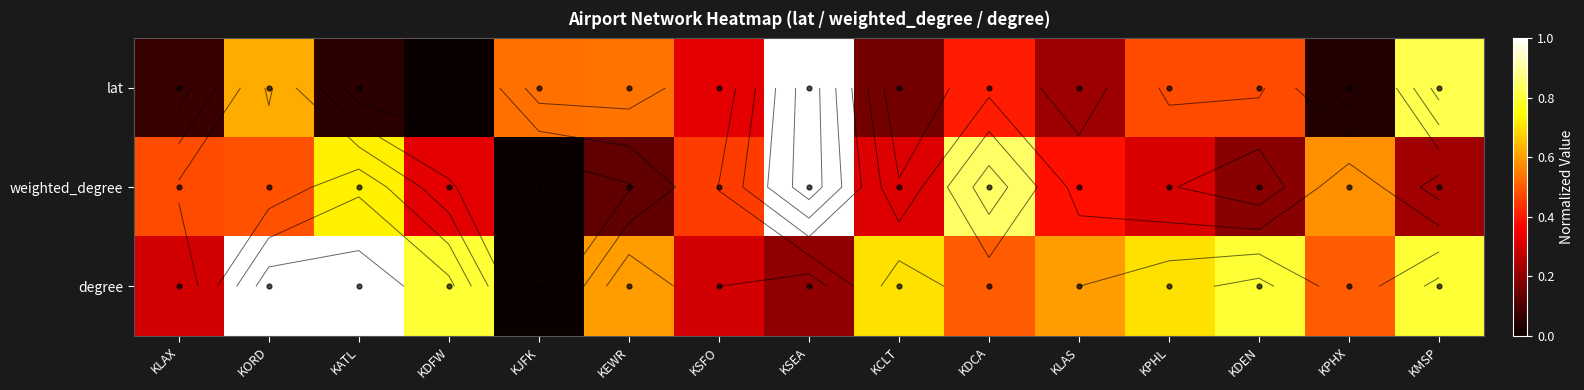

True or false: degree has a value of 0.1 at KPHX.

False